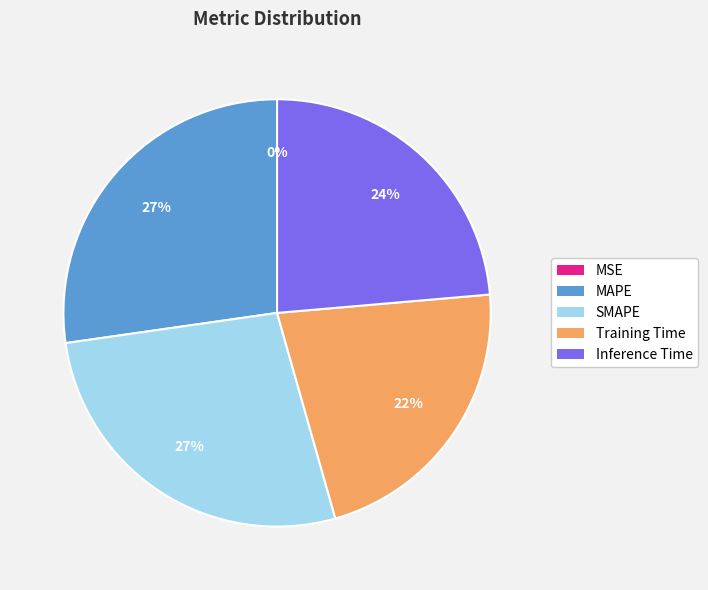

To the nearest percent, what is the difference between the Training Time and Inference Time slice percentages?

2%